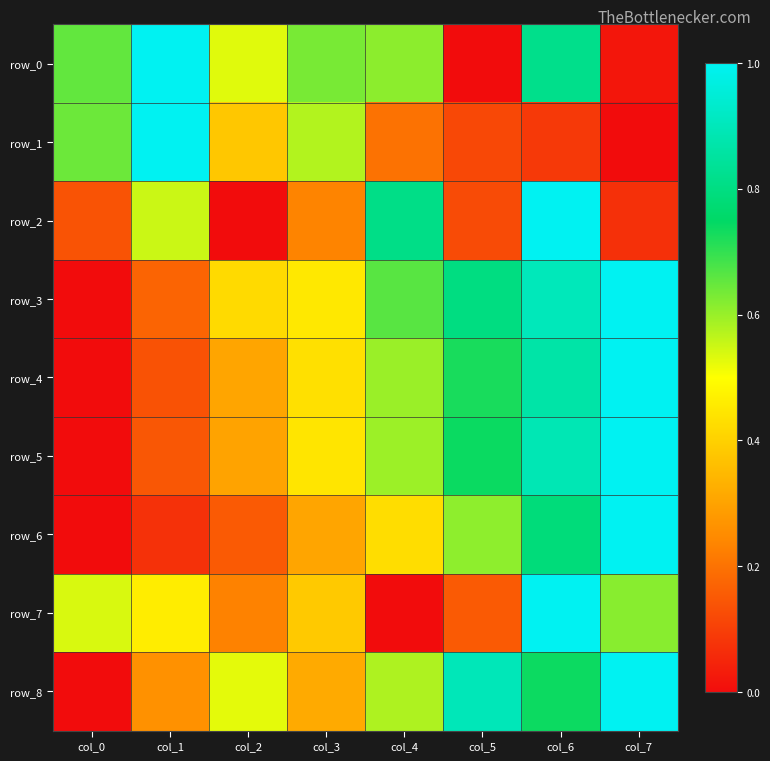

Is it true that row_3 equals 0.9 at col_6?

True